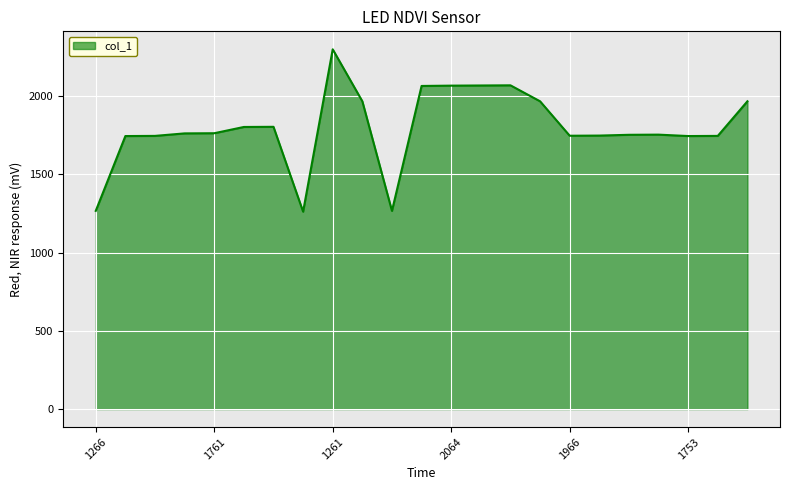

What is the difference between the maximum and minimum values?

1037